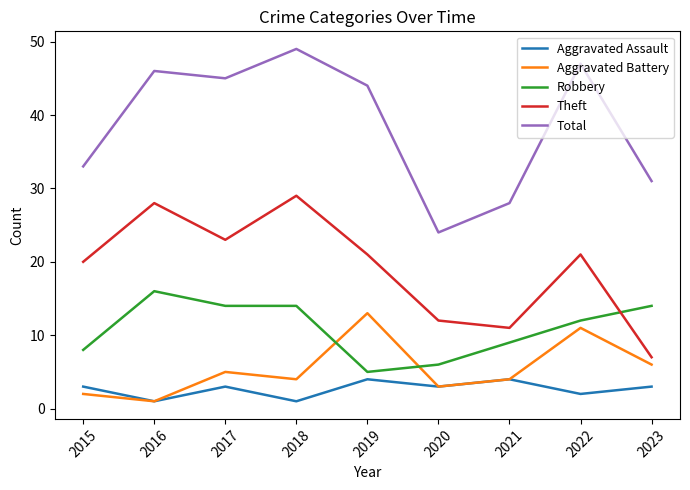

Which series has the largest range (max minus min)?

Total